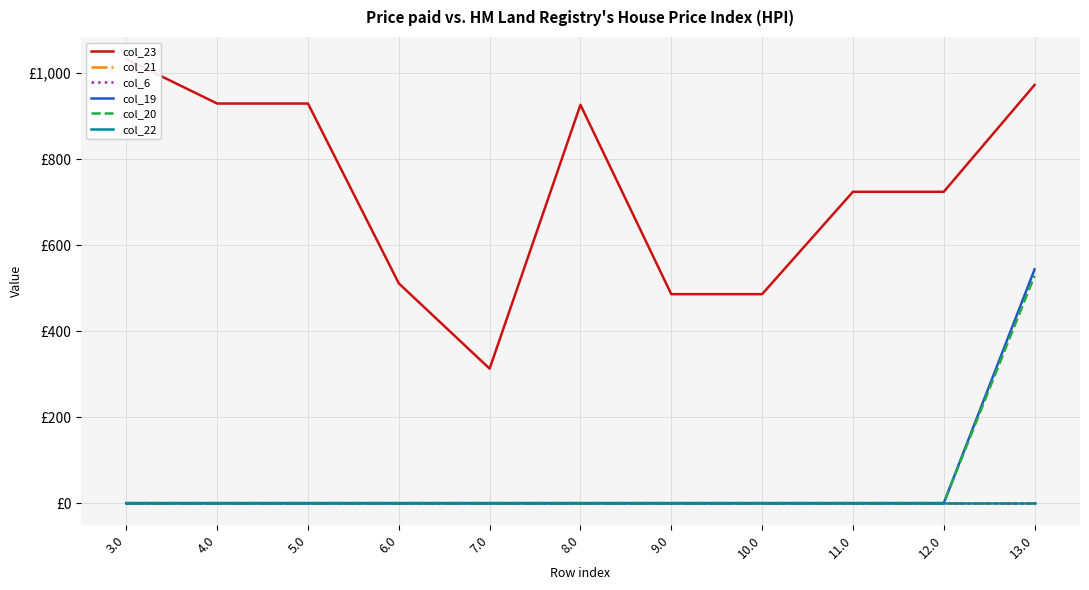

Reading left to right, transcribe all the data shown in this chart.

col_23: 3.0=1032.3	4.0=929.1	5.0=929.1	6.0=510.9	7.0=312.6	8.0=926.2	9.0=485.8	10.0=485.8	11.0=723.9	12.0=723.9	13.0=972.3
col_21: 3.0=0.0	4.0=0.0	5.0=0.0	6.0=0.0	7.0=0.0	8.0=0.0	9.0=0.0	10.0=0.0	11.0=0.0	12.0=0.0	13.0=0.0
col_6: 3.0=0.0	4.0=0.0	5.0=0.0	6.0=0.0	7.0=0.0	8.0=0.0	9.0=0.0	10.0=0.0	11.0=0.0	12.0=0.0	13.0=0.0
col_19: 3.0=0.0	4.0=0.0	5.0=0.0	6.0=0.0	7.0=0.0	8.0=0.0	9.0=0.0	10.0=0.0	11.0=0.0	12.0=0.0	13.0=543.5
col_20: 3.0=0.0	4.0=0.0	5.0=0.0	6.0=0.0	7.0=0.0	8.0=0.0	9.0=0.0	10.0=0.0	11.0=0.0	12.0=0.0	13.0=528.9
col_22: 3.0=0.0	4.0=0.0	5.0=0.0	6.0=0.0	7.0=0.0	8.0=0.0	9.0=0.0	10.0=0.0	11.0=0.0	12.0=0.0	13.0=0.0